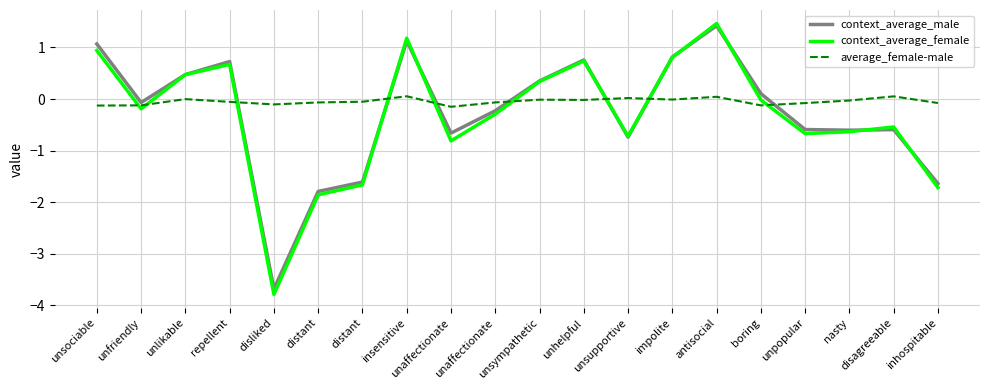

What is the label of the 7th point from the right?

impolite